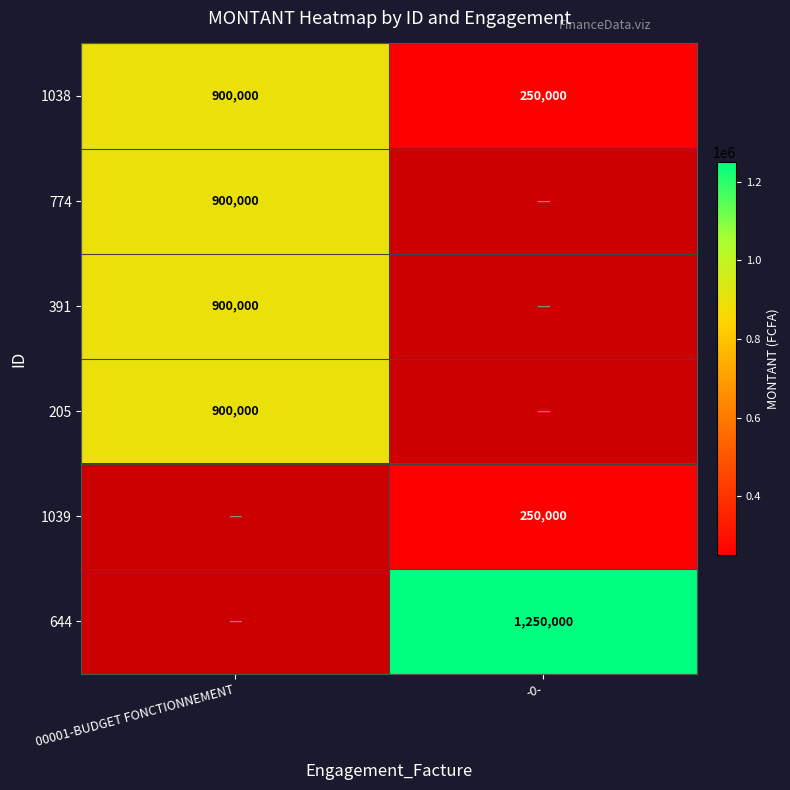

Is it true that 205 equals 1602918 at 00001-BUDGET FONCTIONNEMENT?

False